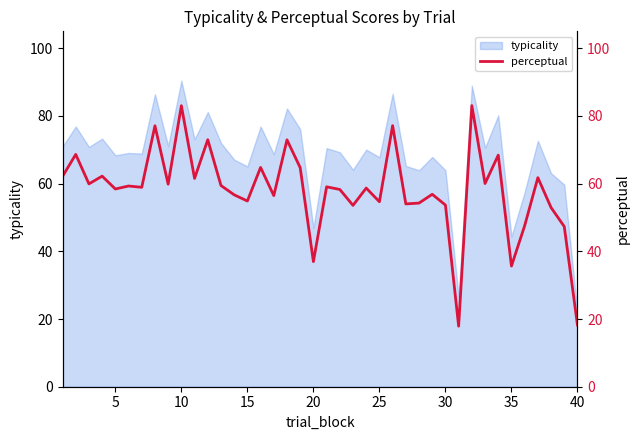

The value of typicality at 20 is 46.9. True or false?

True